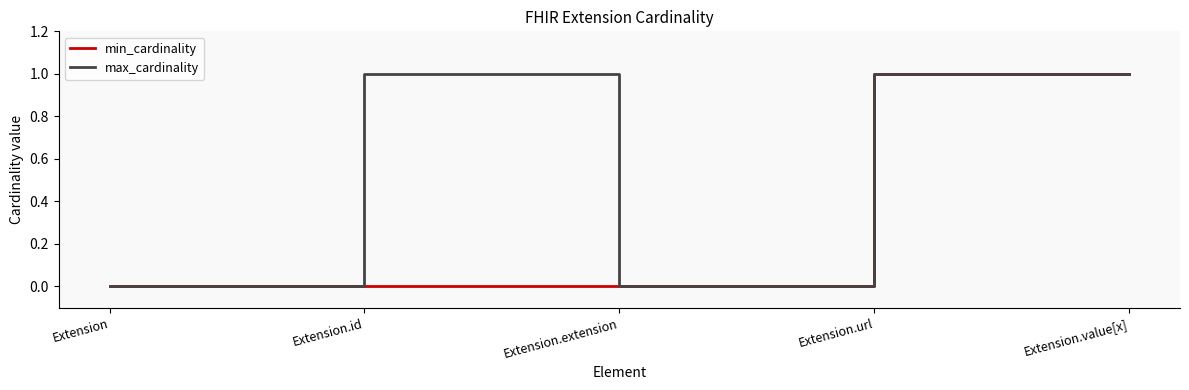

List the series in order of their overall mean, lowest first.

min_cardinality, max_cardinality